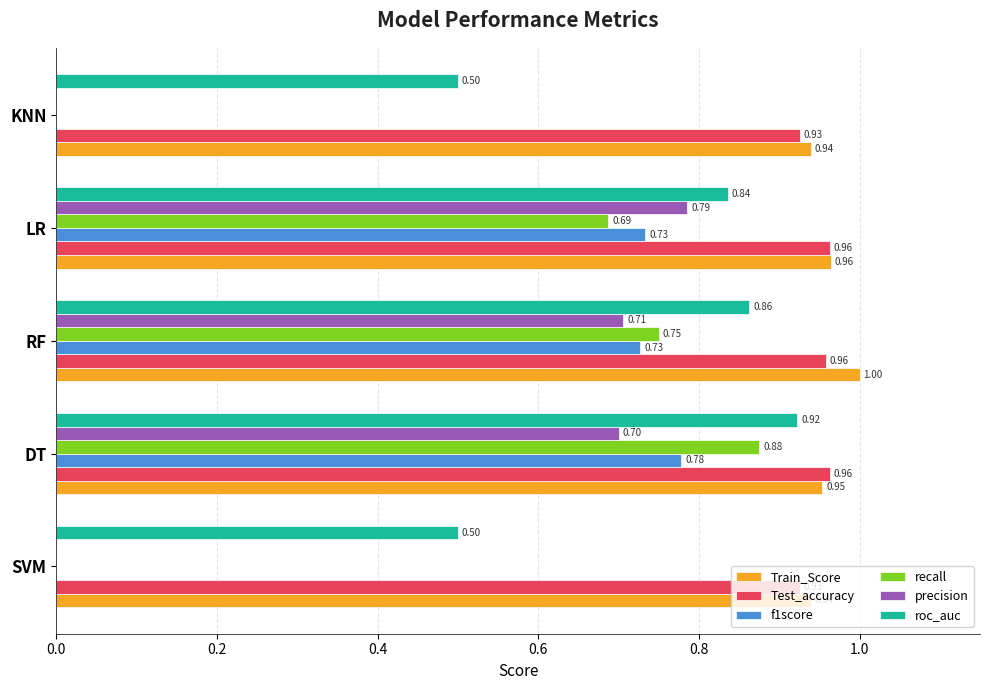

Which series has the largest total across all categories?

Train_Score